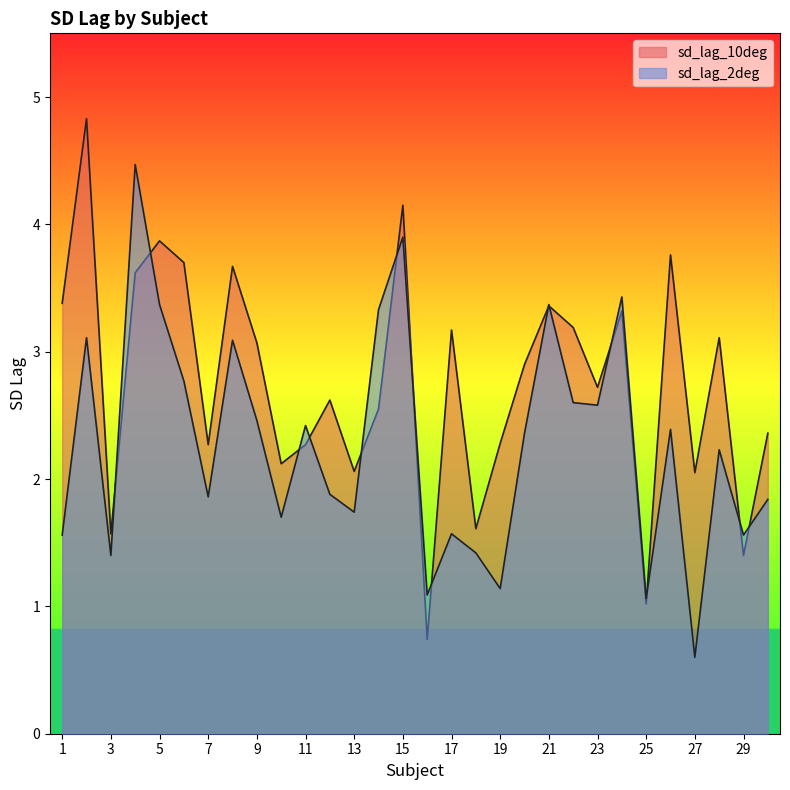

At which label does sd_lag_10deg first exceed 2?

1